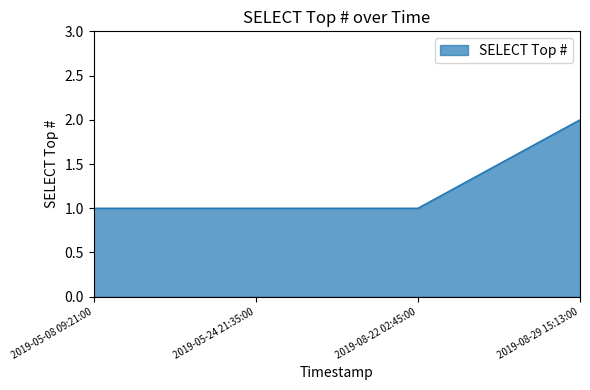

What position from the right is 2019-05-24 21:35:00?

3